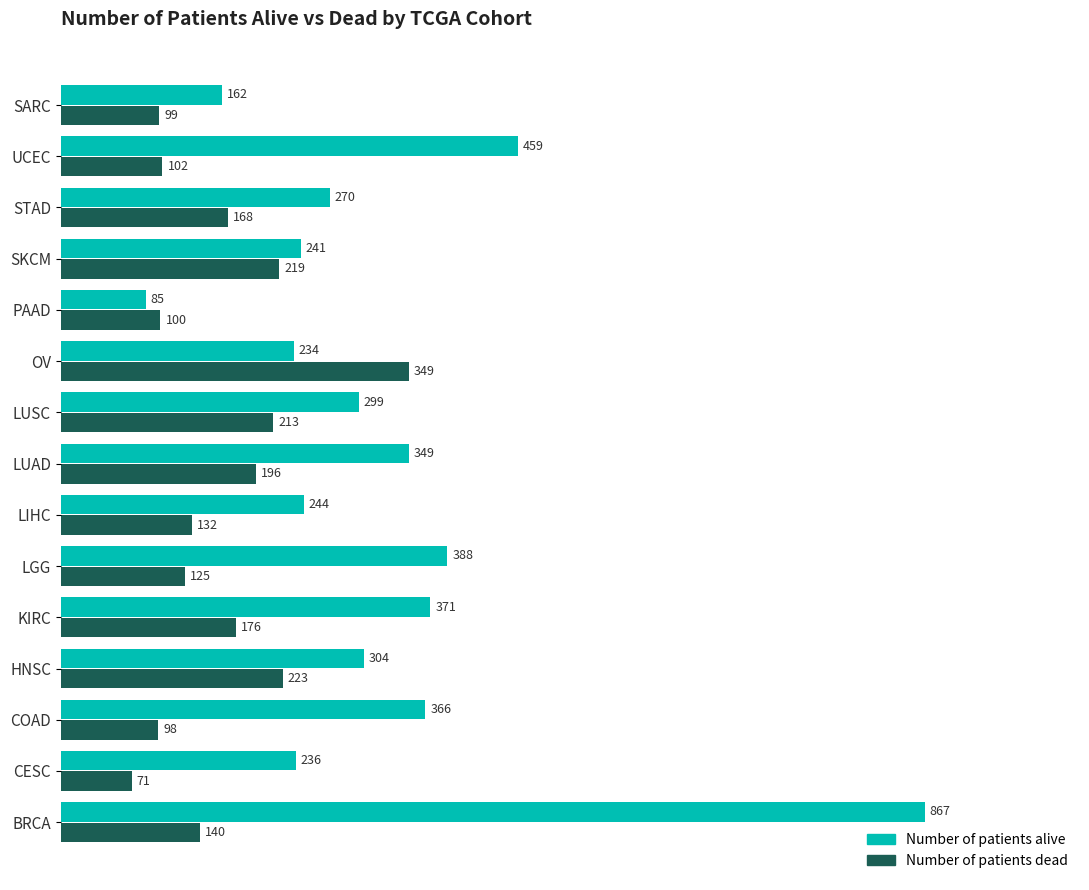

What is the sum of all Number of patients alive values?

4875